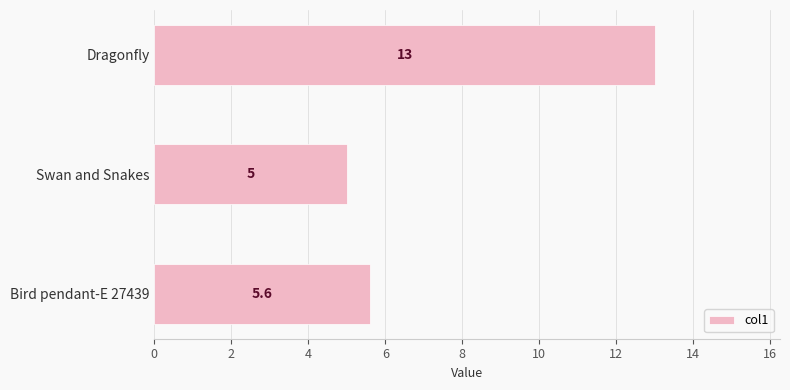

Where is the data nearest to the value 9?

Bird pendant-E 27439